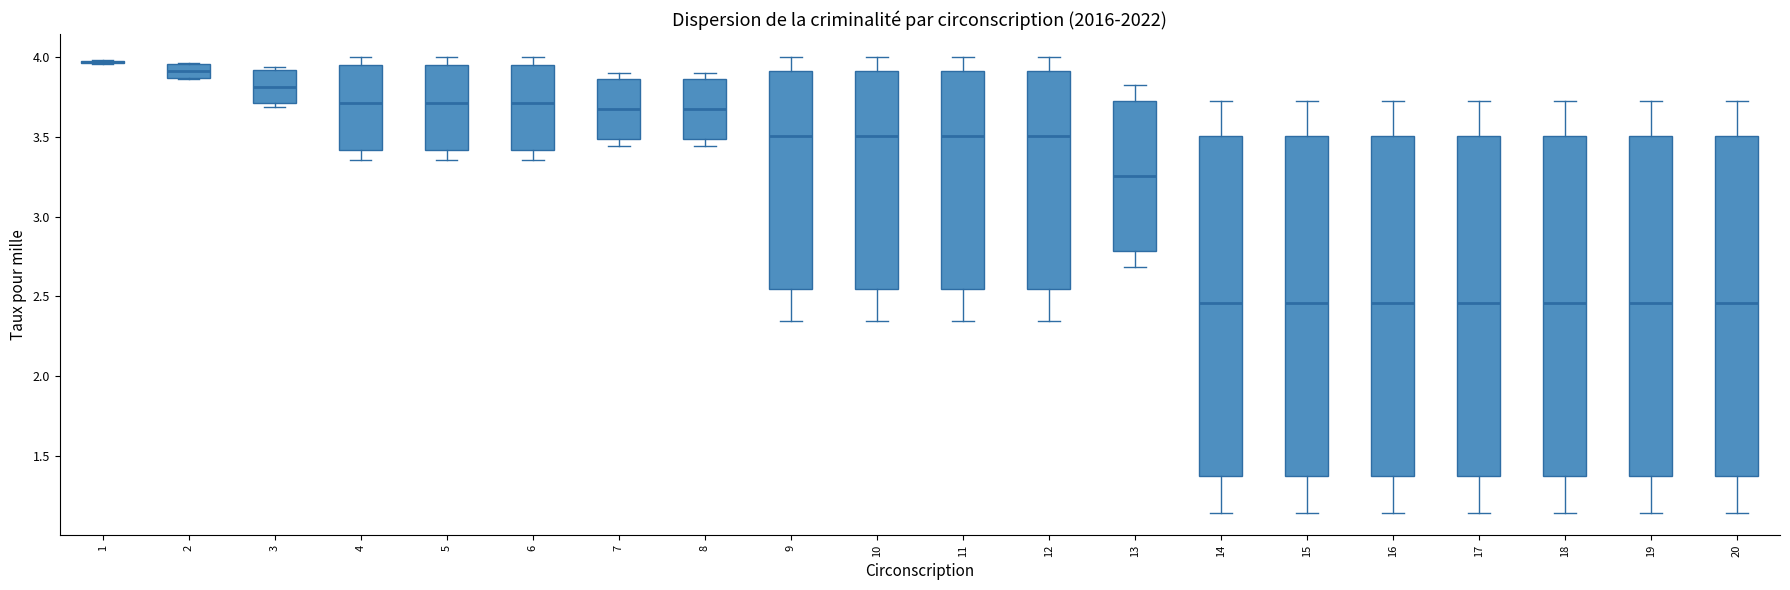

Where does the median line of the box at x = 8 sit on the y-axis? The values are not printed on the chart, so give them approximately, as read against the axis.

3.65